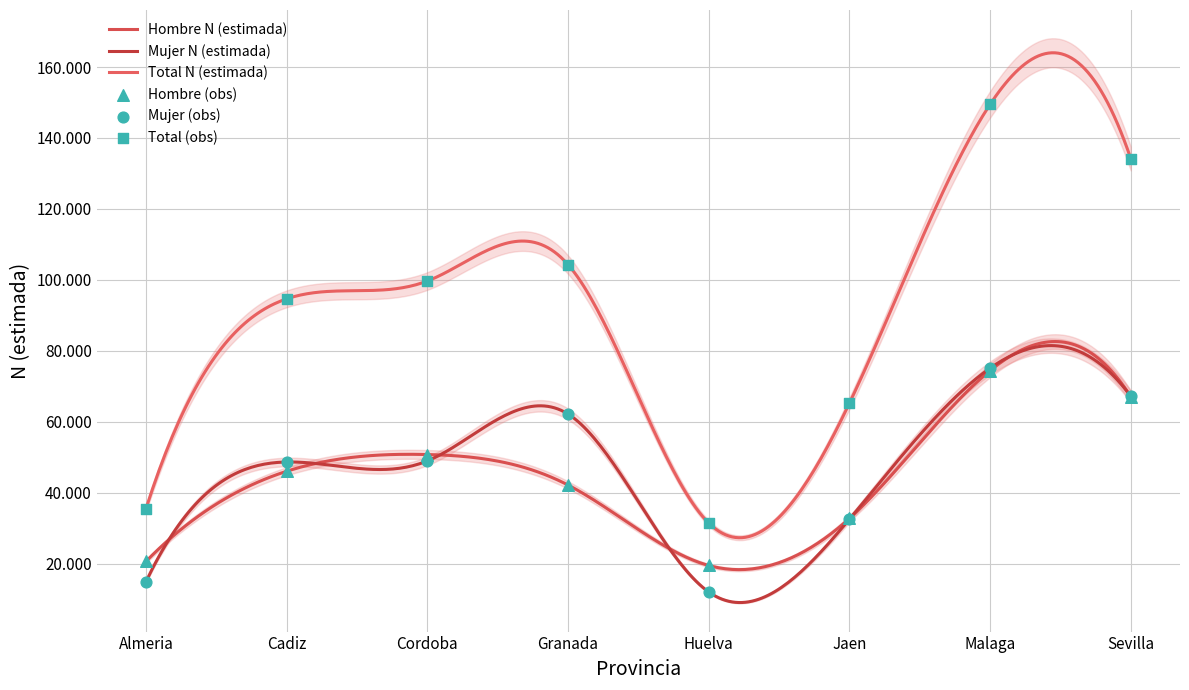

Which series reaches the maximum Y coordinate?

Total N (estimada)